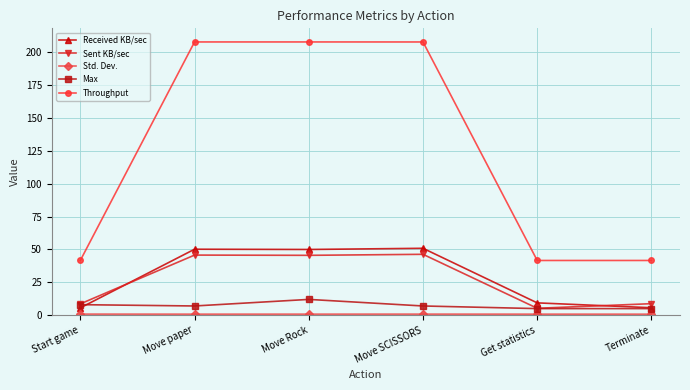

Where does the Received KB/sec series first go above 49?

Move paper